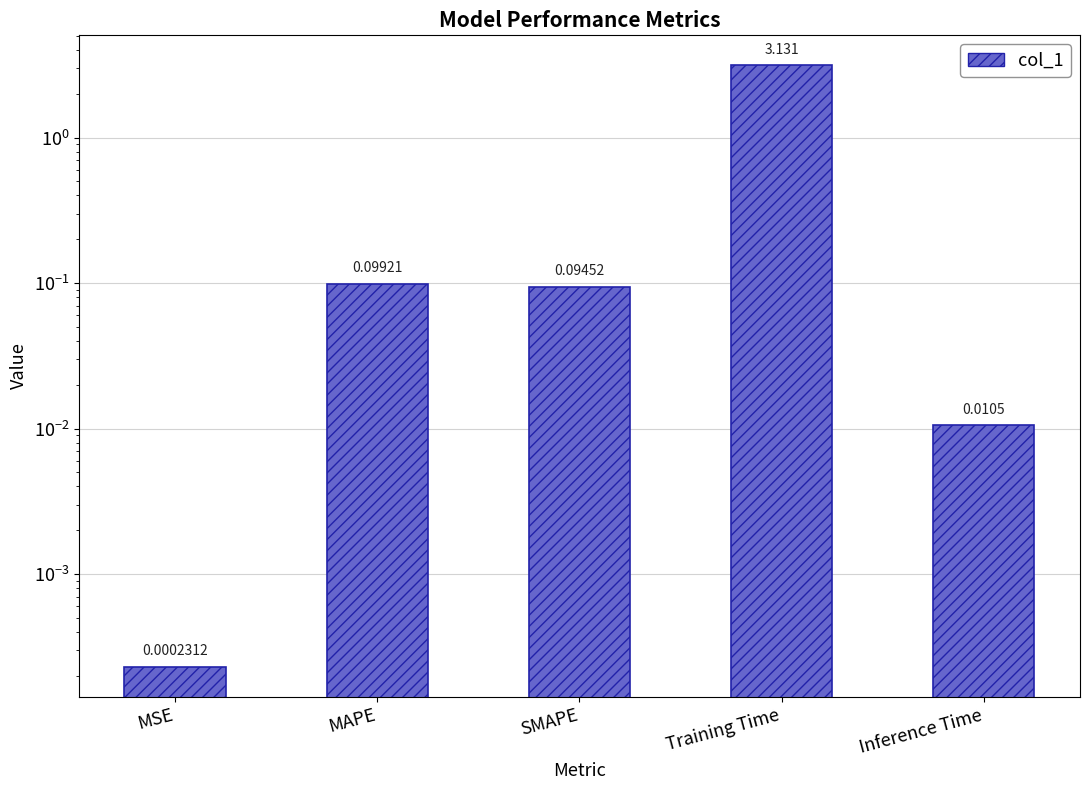

Is it true that the value at Training Time is 3.1?

True